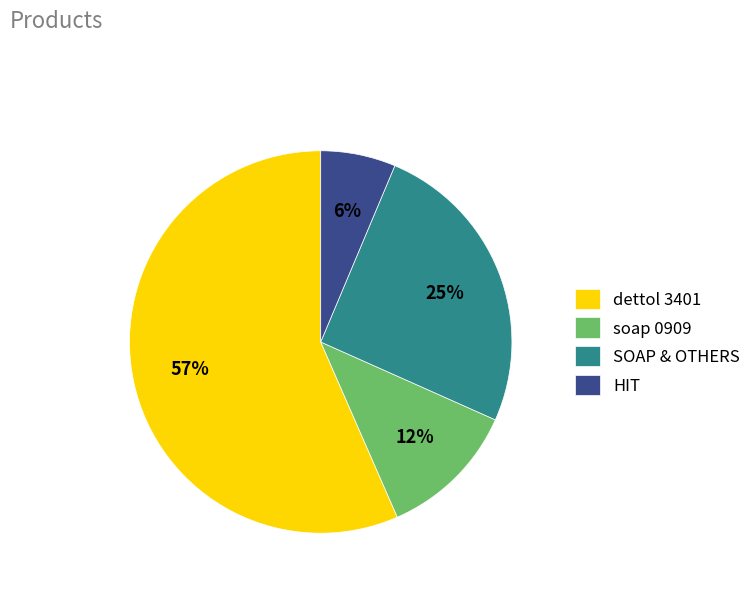

Do soap 0909 and HIT together represent more than half of the pie?

No